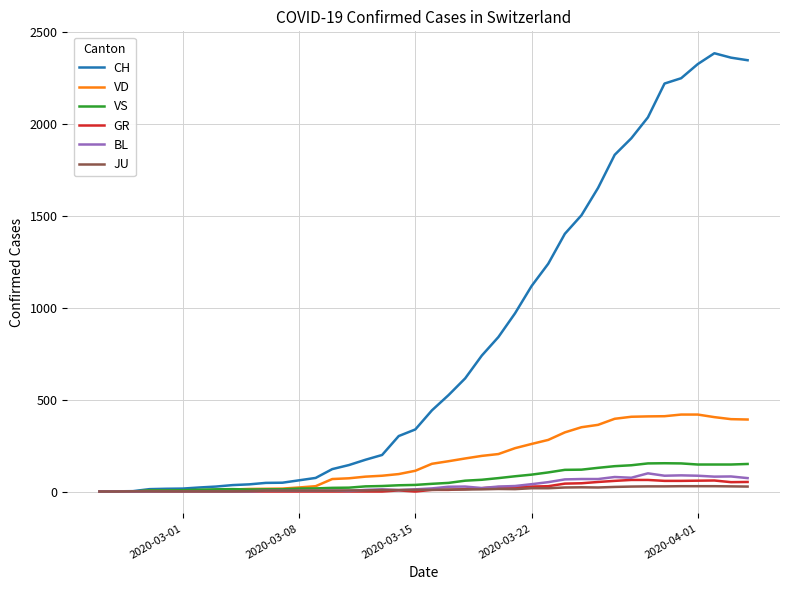

Which series has the widest spread of values?

CH